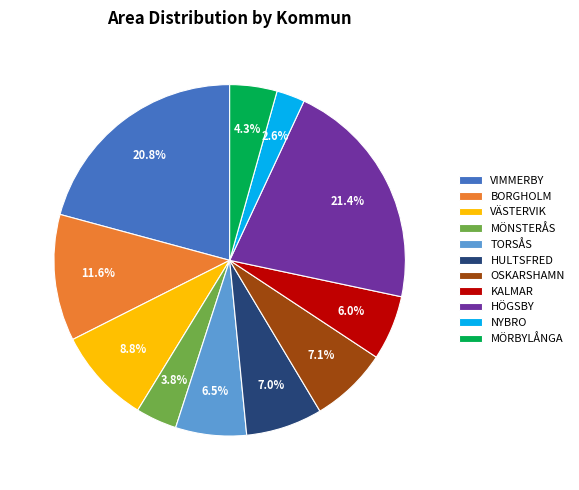

To the nearest percent, what percentage of the pie is KALMAR?

6%